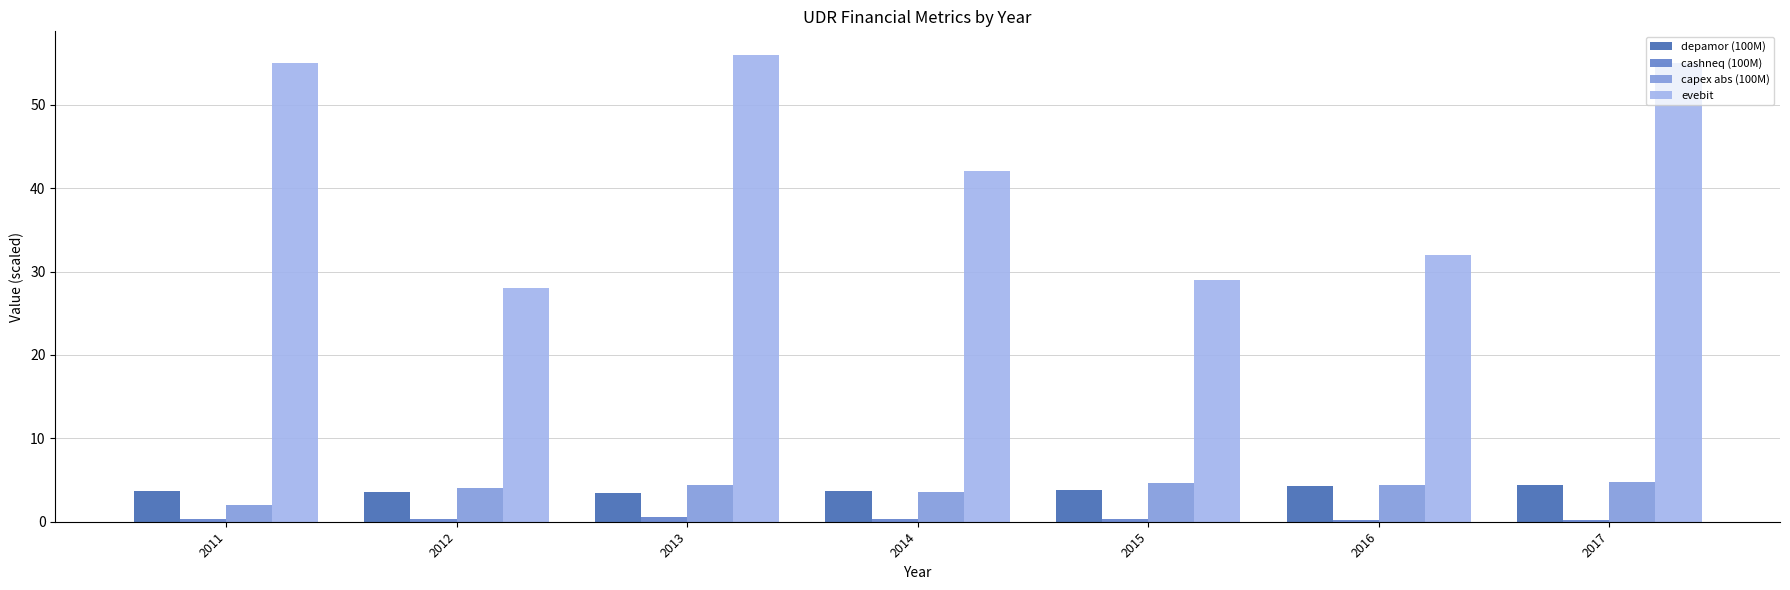

At how many categories does at least one series exceed 39?

4